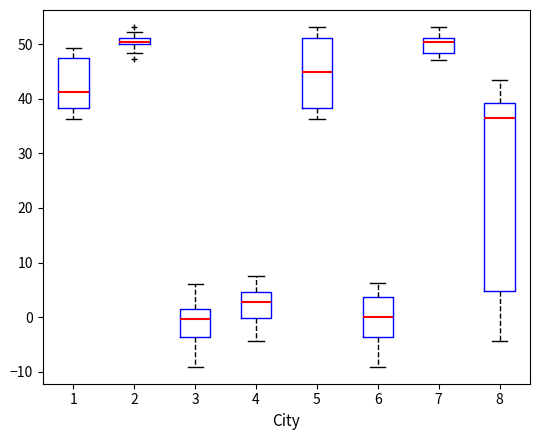

Where does the median line of the box at x = 3 sit on the y-axis? The values are not printed on the chart, so give them approximately, as read against the axis.

0